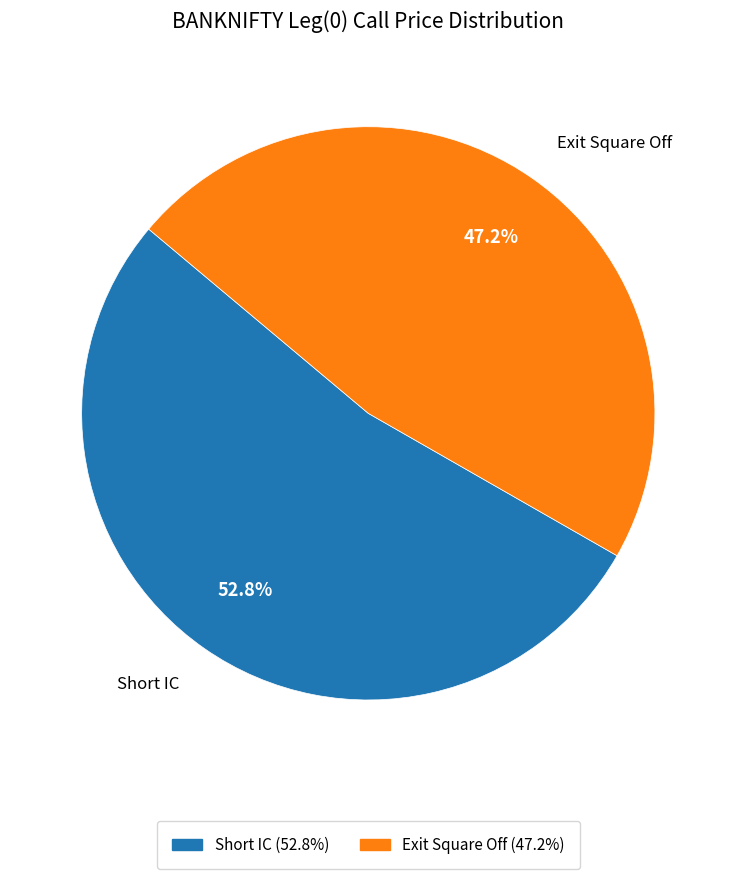

Is it true that Short IC is 53% of the pie?

True